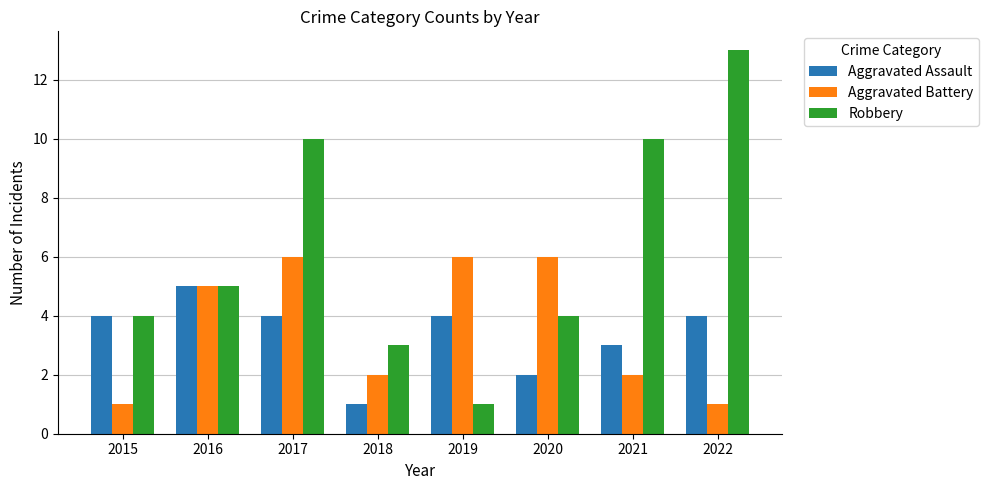

Count the number of categories in the chart.

8